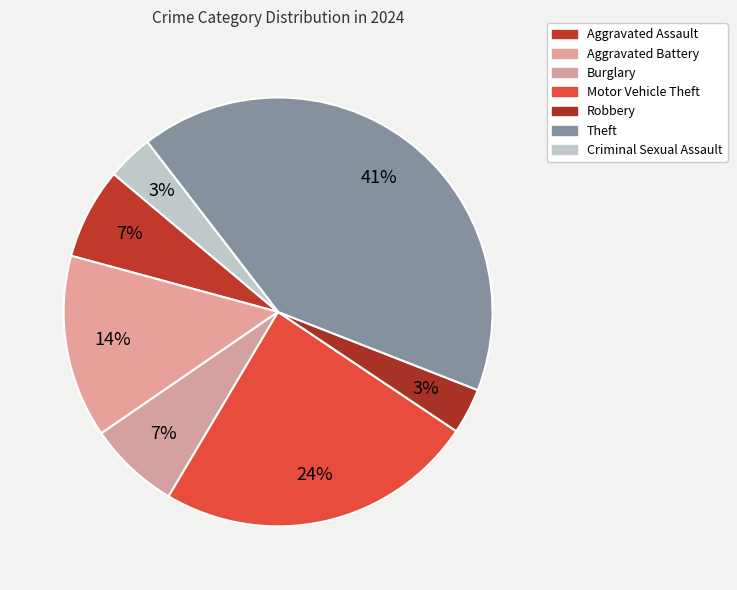

How many slices are in this pie chart?

7